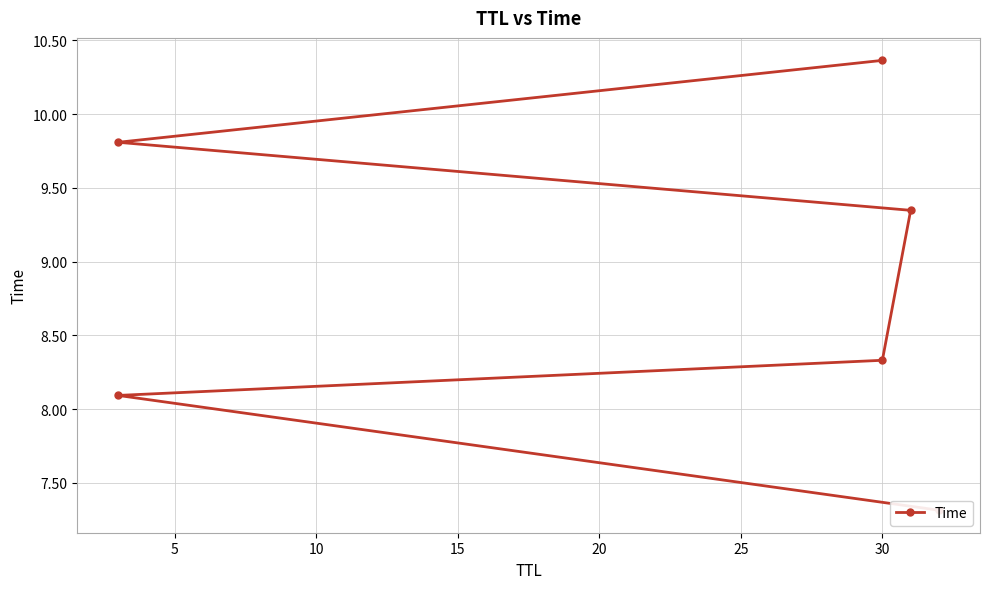

How many data points does each series have?

6